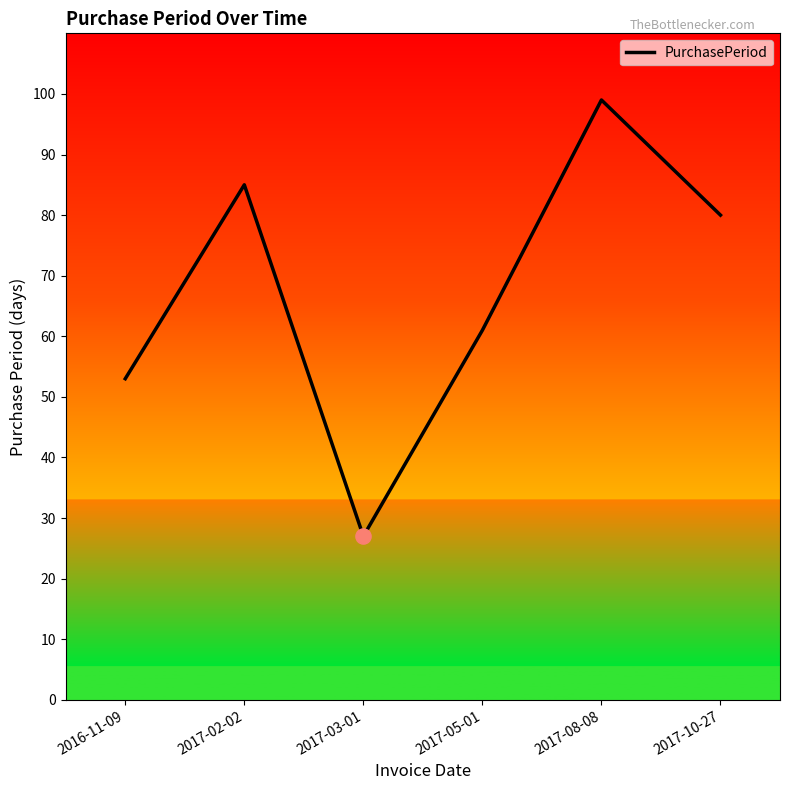

Approximately how many times larger is the value at 2017-02-02 compared to 2017-10-27?

1.1